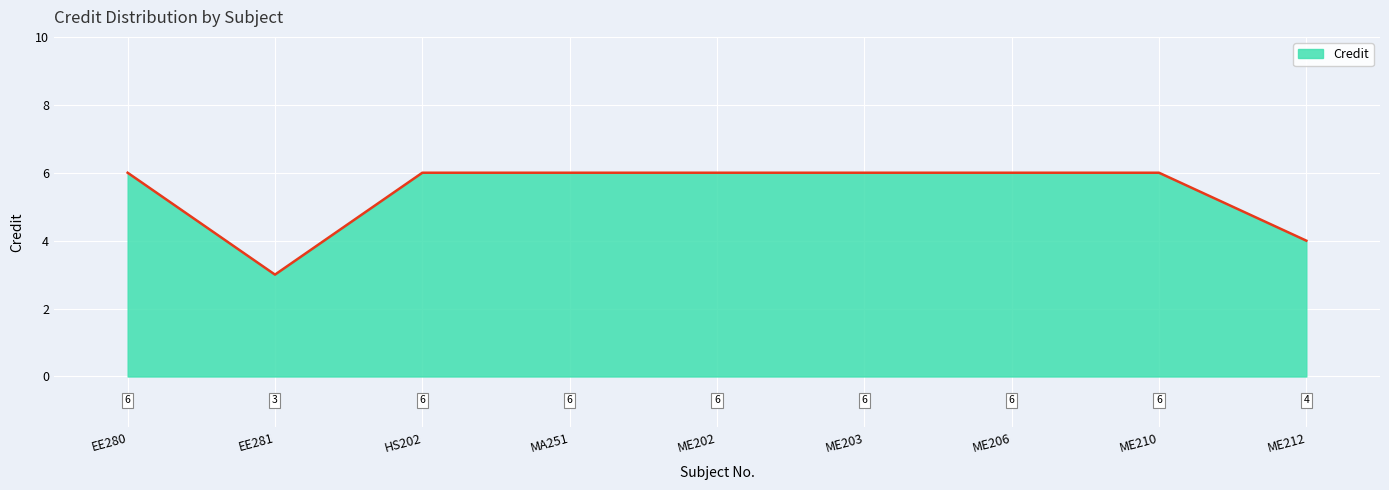

True or false: the data shows 4 at EE281.

False